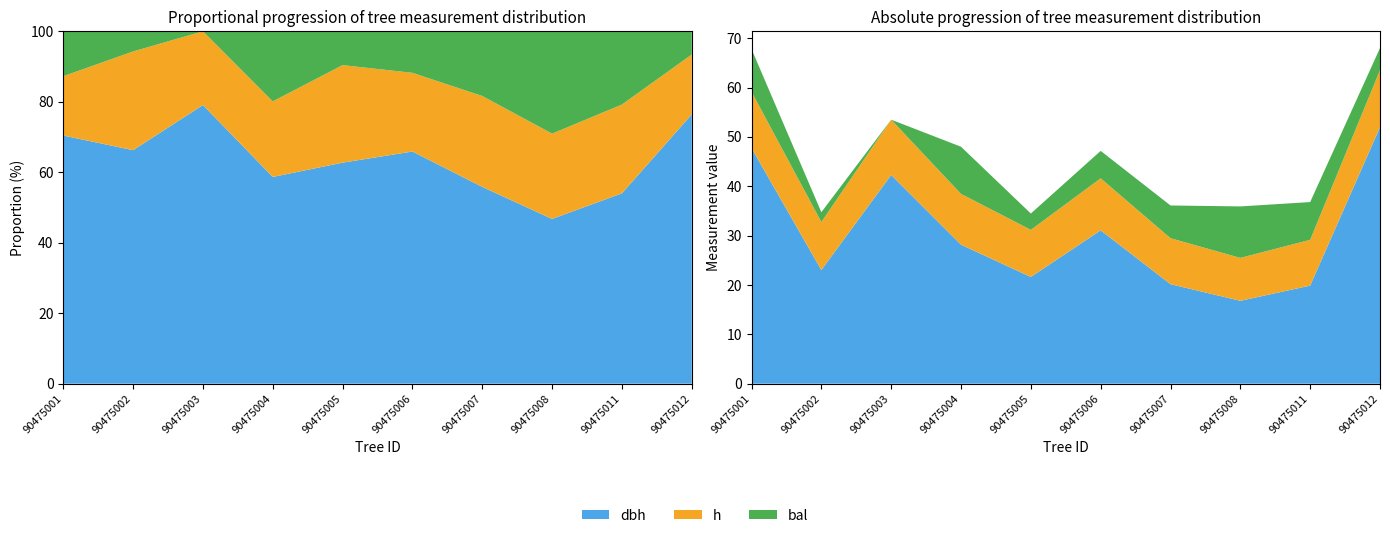

Reading right to left, transcribe all the data shown in this chart.

dbh: 52.0	19.9	16.8	20.2	31.1	21.6	28.2	42.3	23.0	47.7
h: 11.6	9.3	8.7	9.3	10.5	9.5	10.3	11.2	9.7	11.4
bal: 4.5	7.7	10.4	6.6	5.6	3.3	9.6	0.0	2.0	8.6